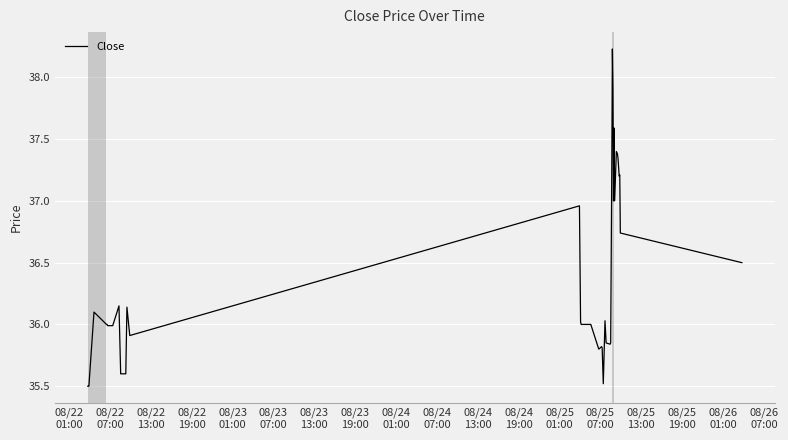

How many categories are shown in the chart?

40